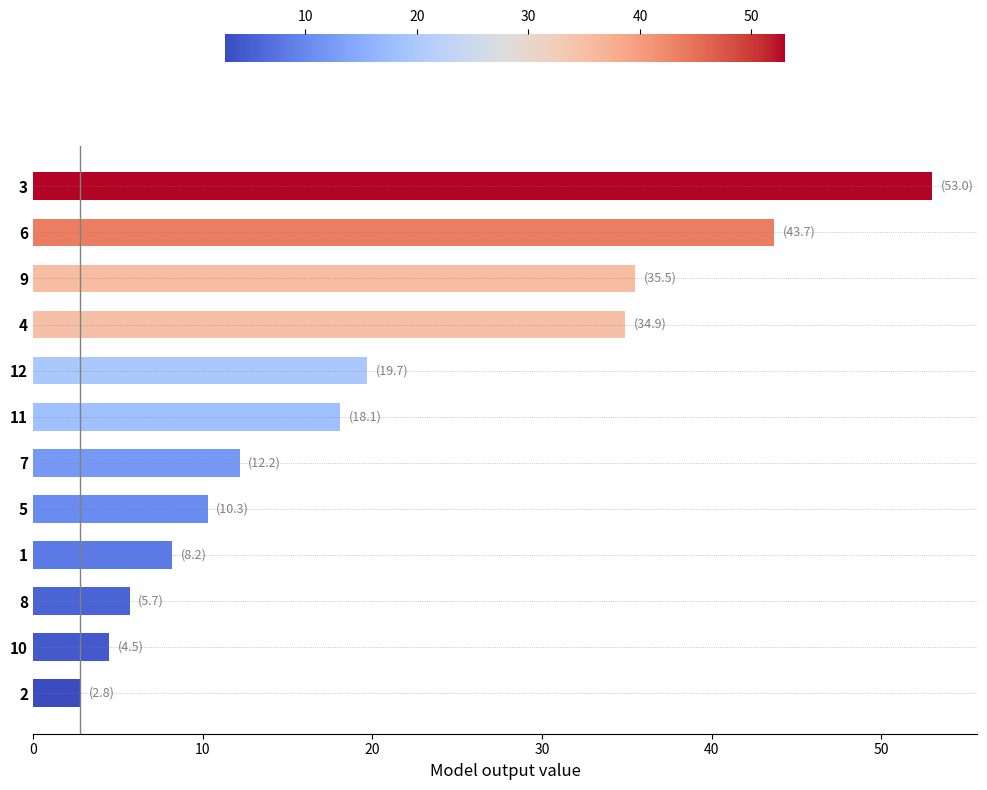

How many values are below 18?

6